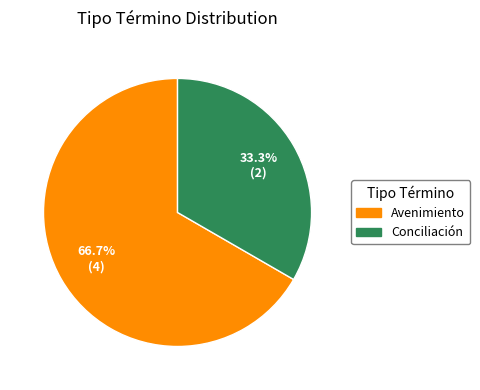

Count the number of slices in the pie.

2